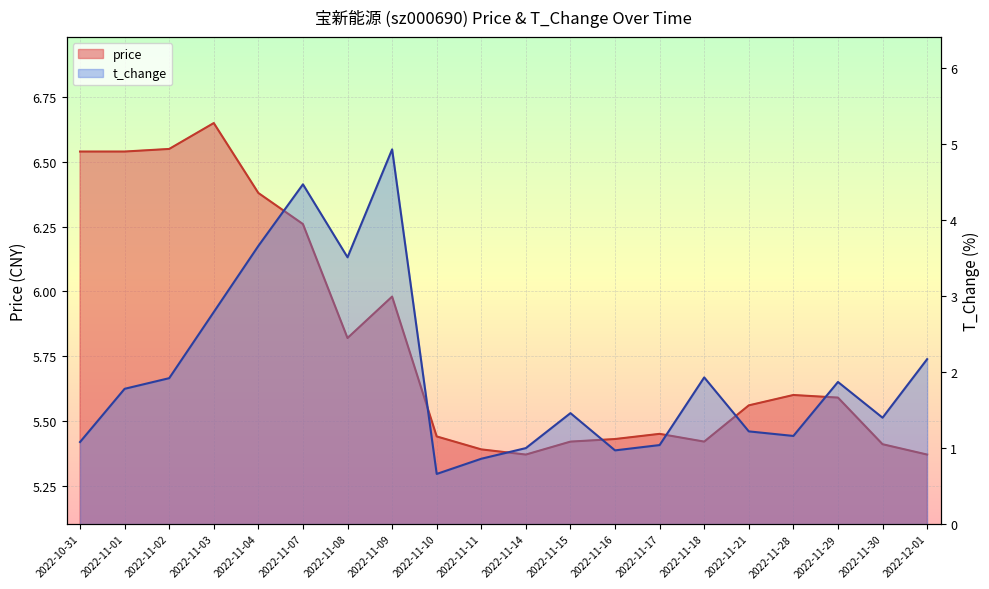

What is the sum of all price values?

116.2